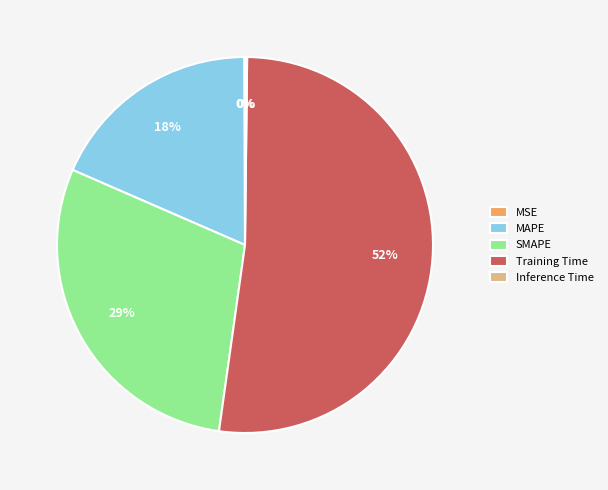

What is the majority slice?

Training Time